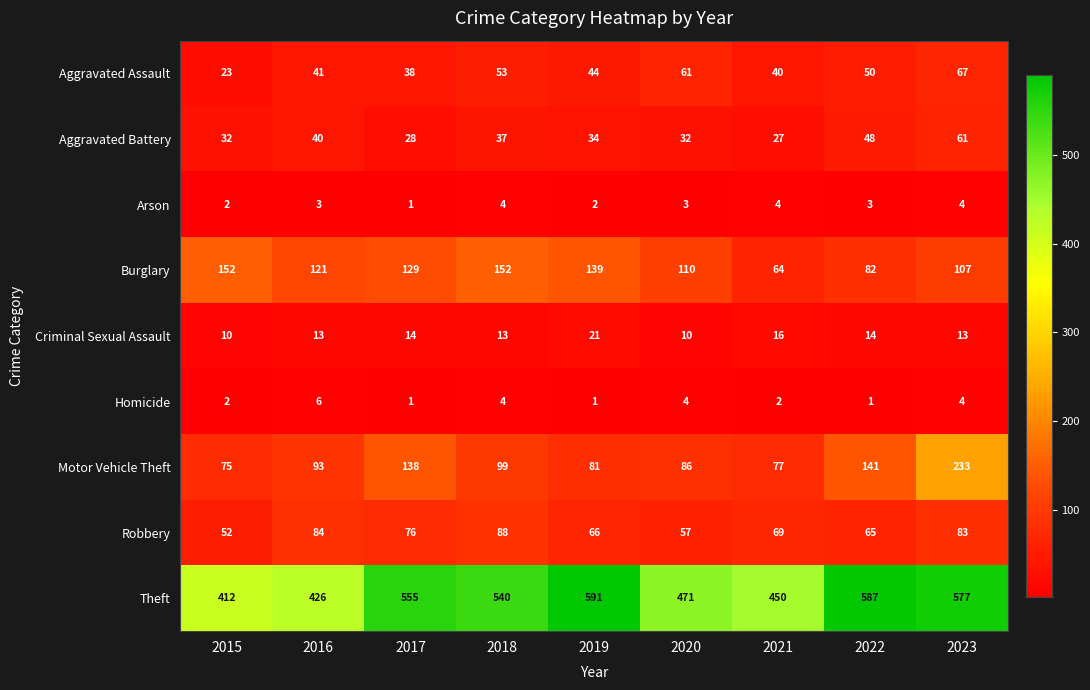

How many series are shown in this chart?

9